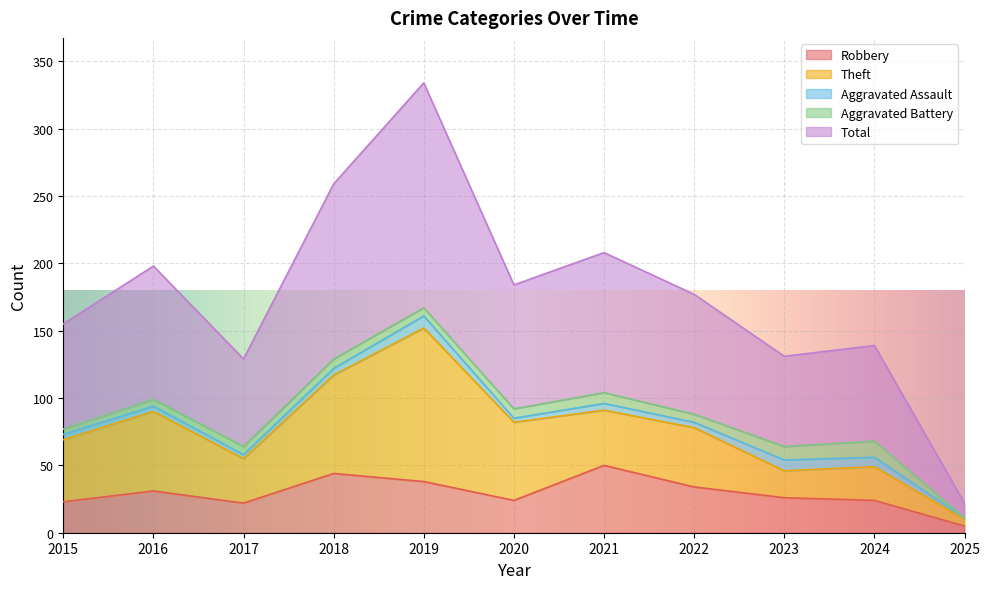

True or false: Theft and Aggravated Assault intersect in this chart.

False